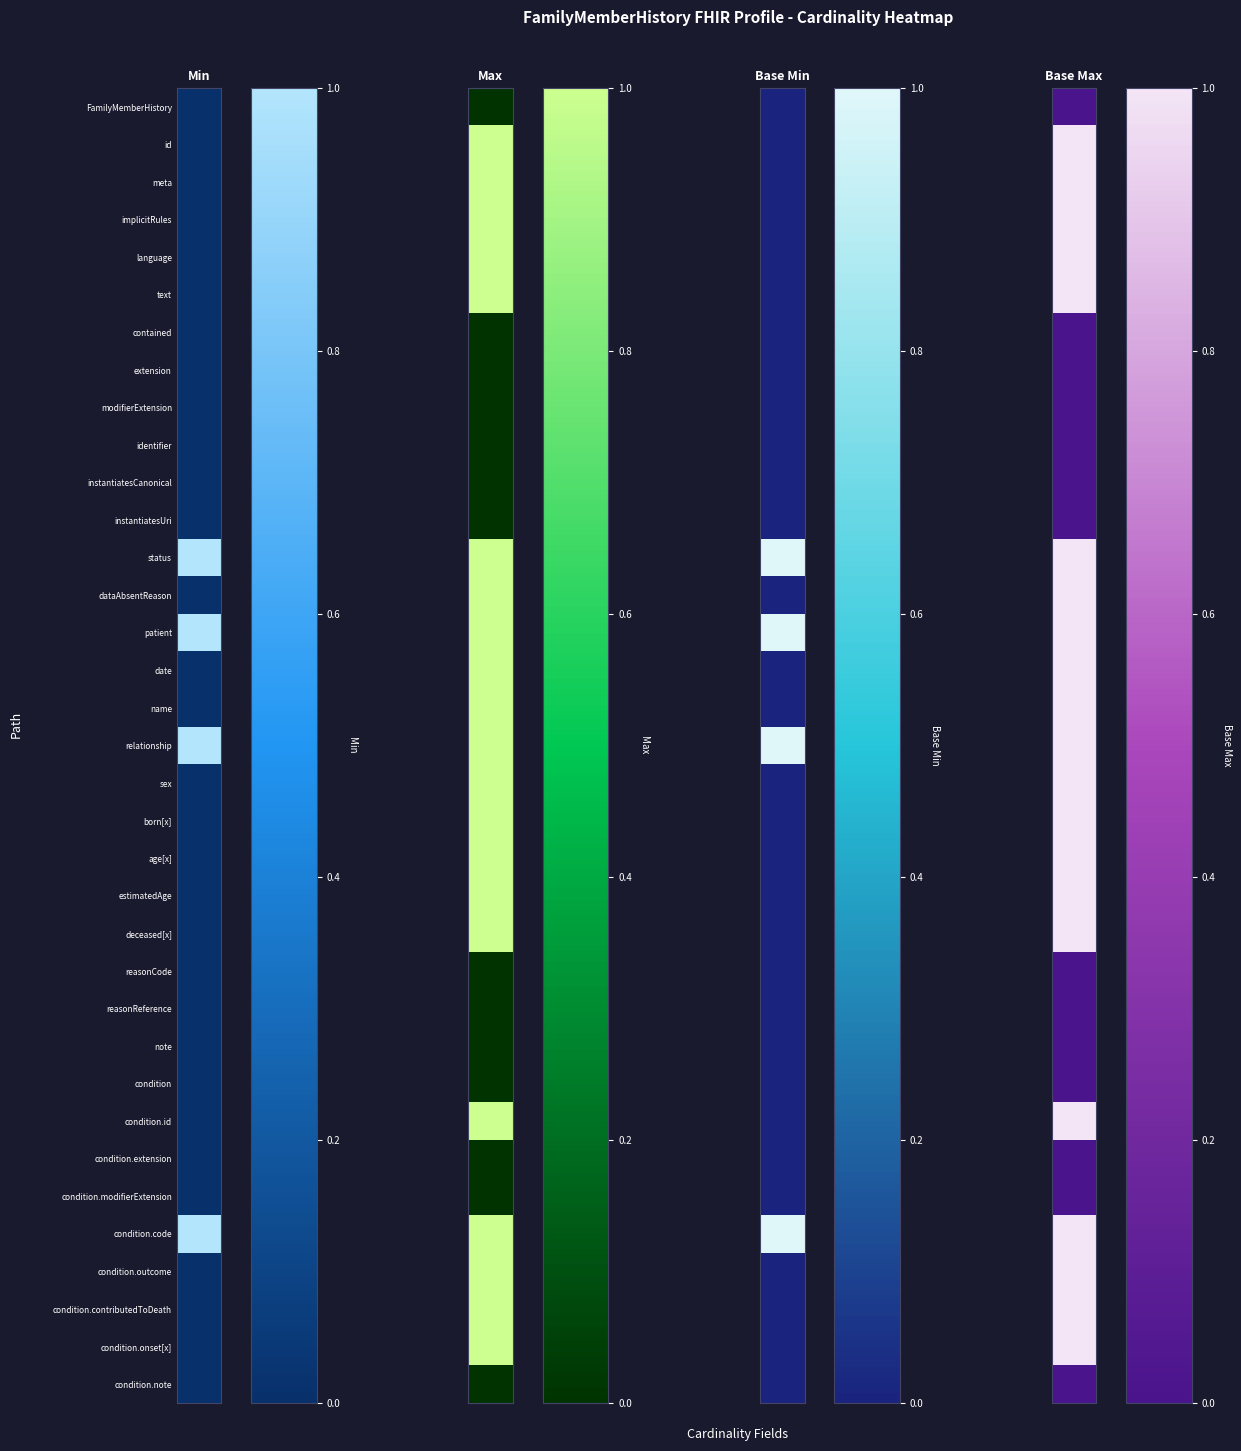

Is the value of Base Min at 7 greater than the value of Max at 12?

No